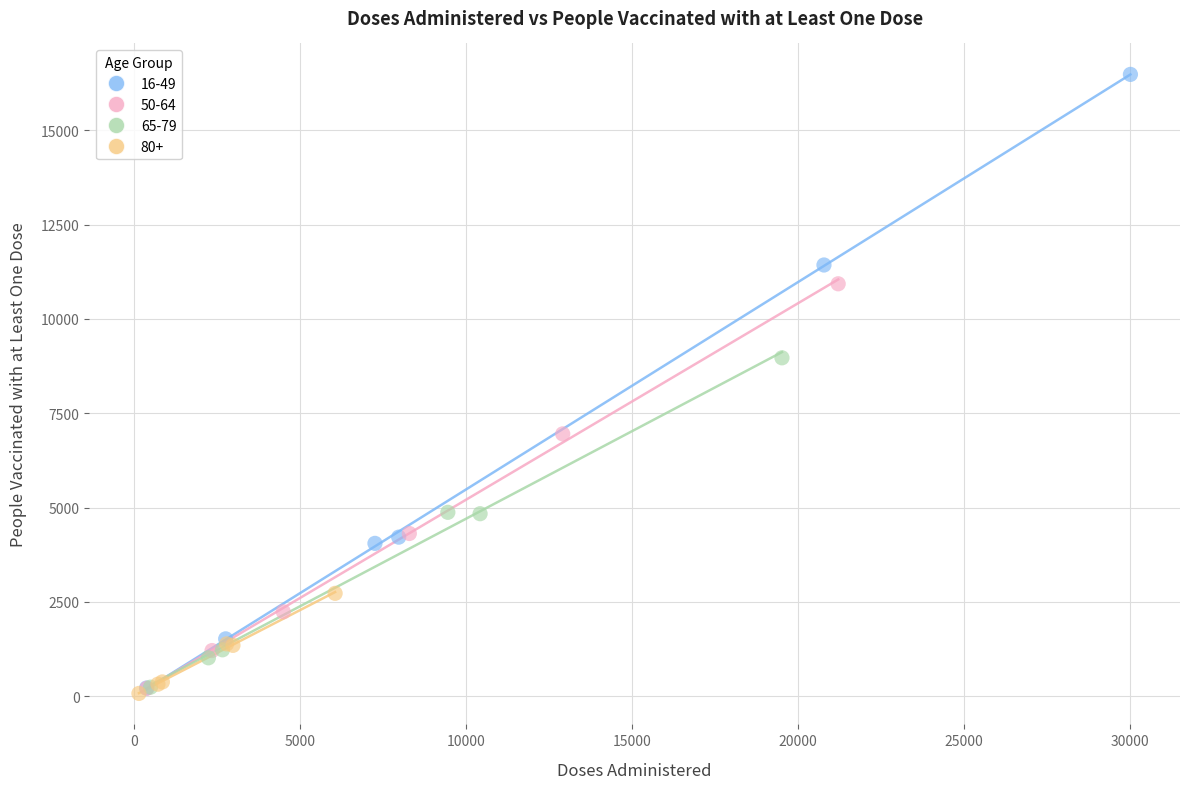

Which series has the widest spread of Y values?

16-49